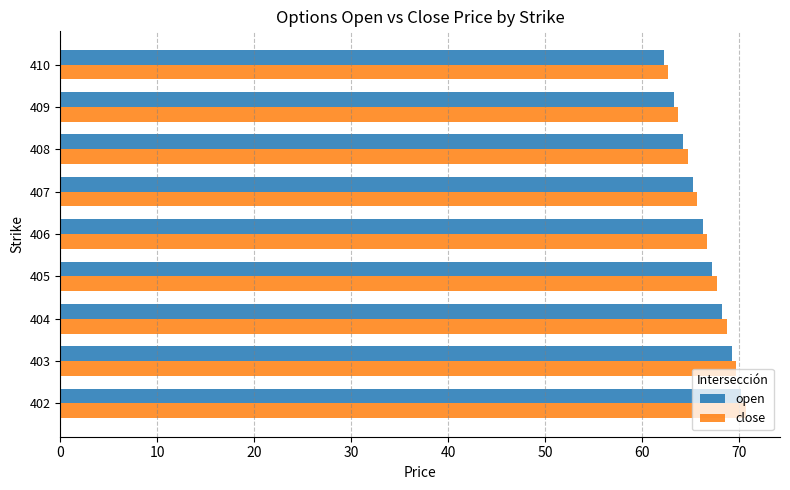

Is it true that close equals 102.0 at 404?

False